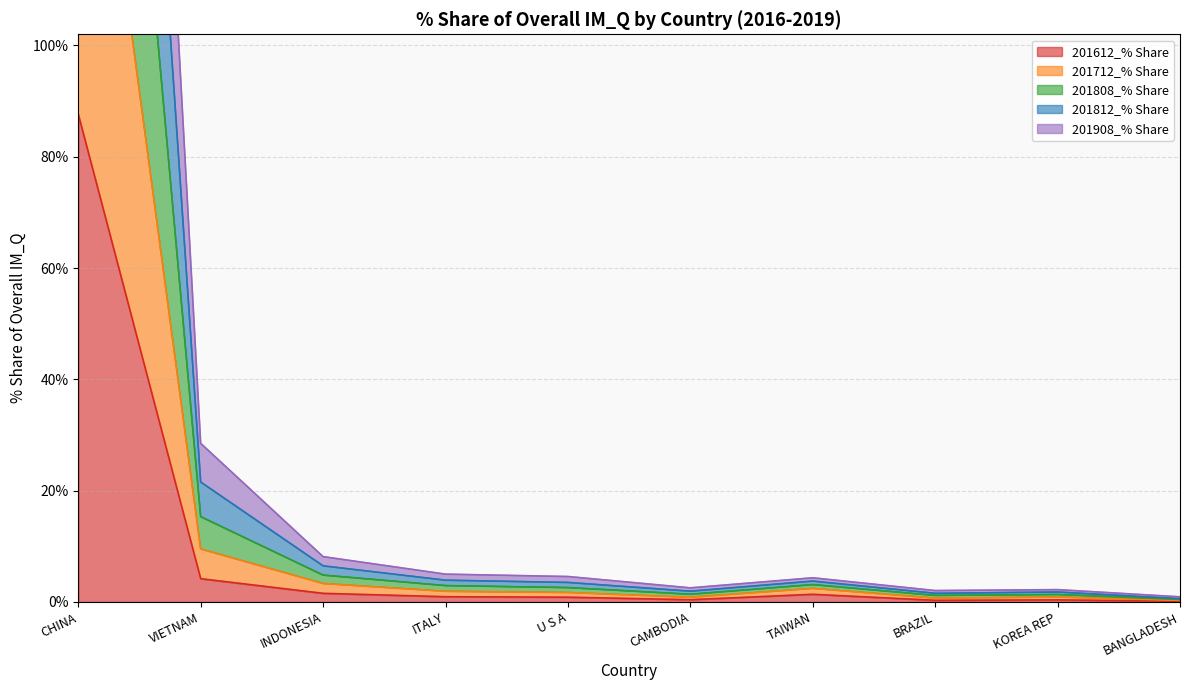

What is the label of the 4th point from the right?

TAIWAN